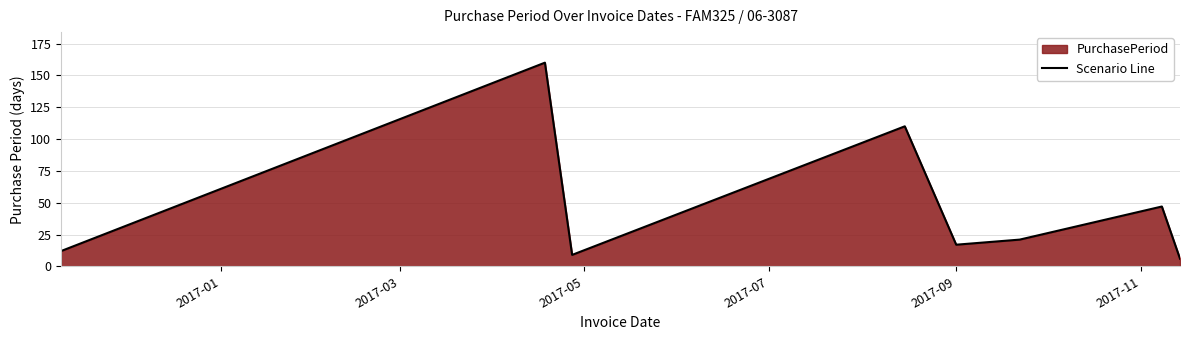

What is the smallest value displayed?

6